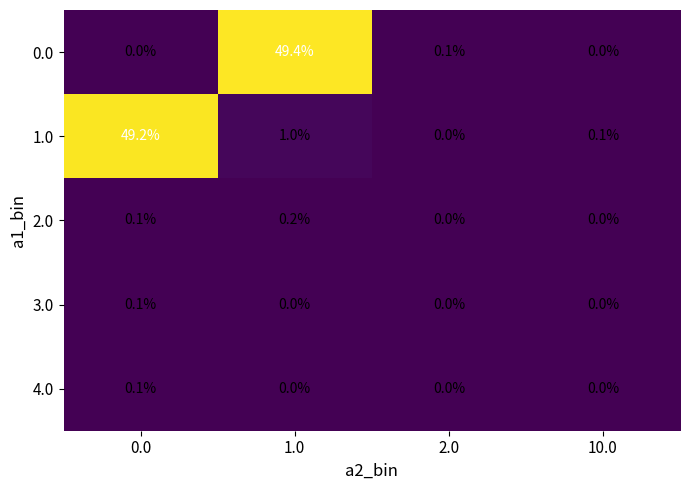

How many values in the 4.0 series exceed 0?

1